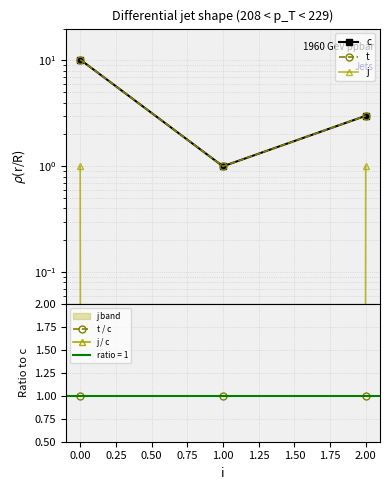

The j / c series shows 0.2 at 2.00. True or false?

False